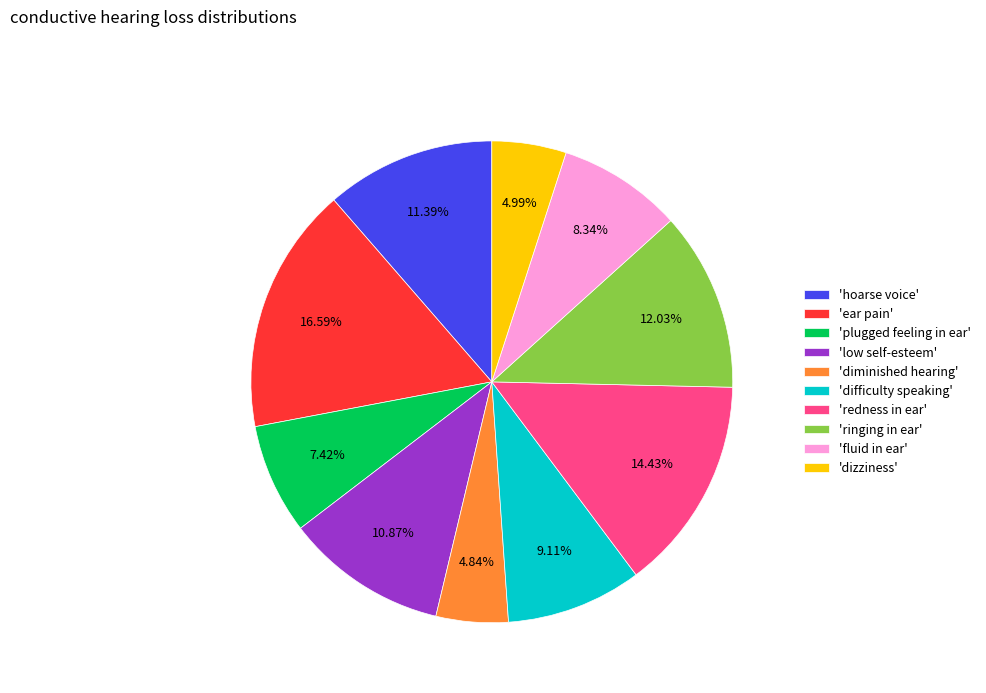

Which slice is the largest?

'ear pain'